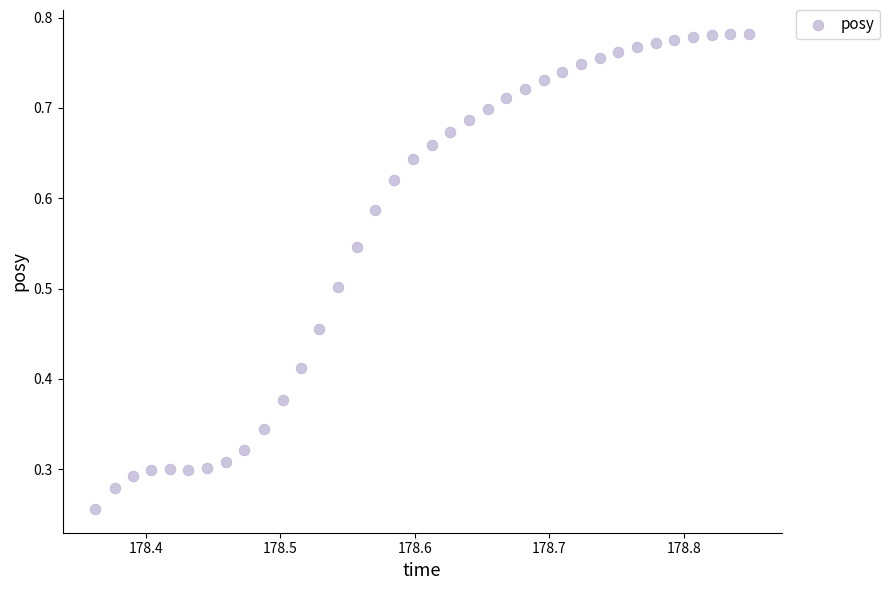

How many data points are displayed?

36